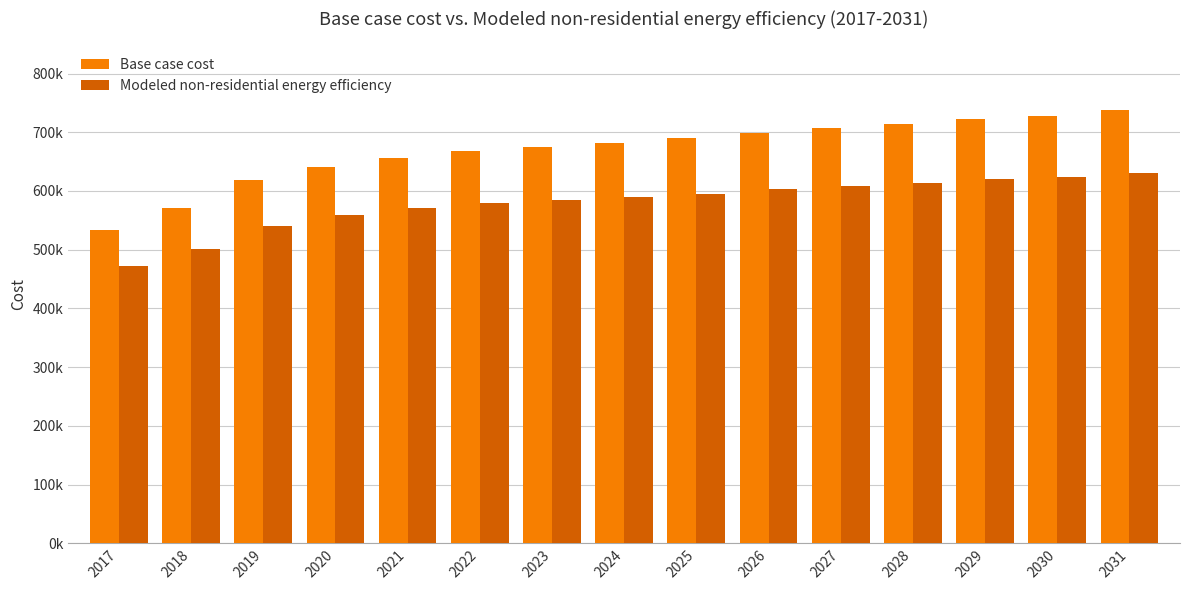

At which label does Base case cost first exceed 682445?

2024